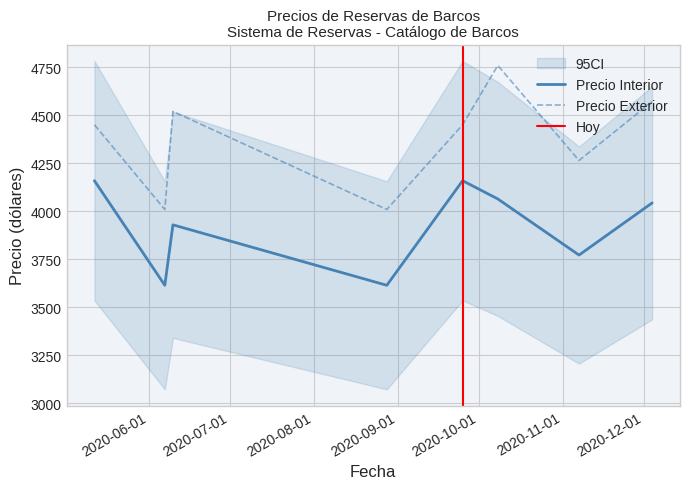

What is the highest value of the Precio Exterior series?

4760.5